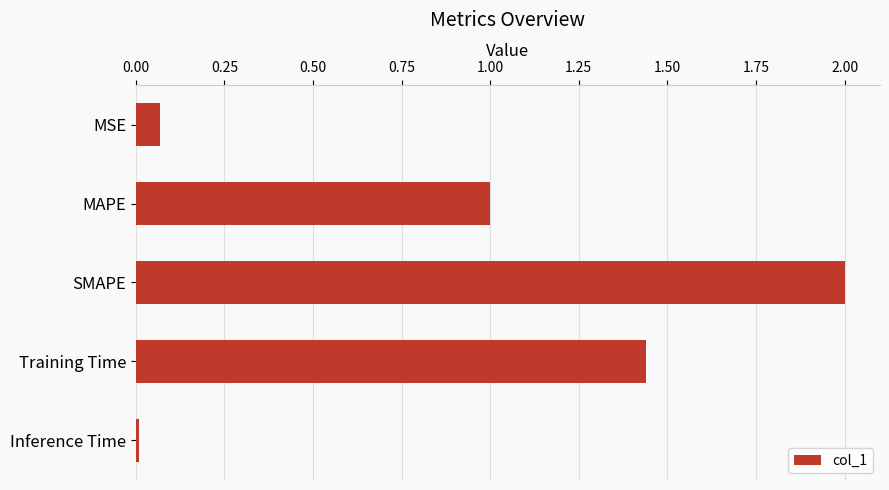

What is the label of the 1st bar from the bottom?

Inference Time